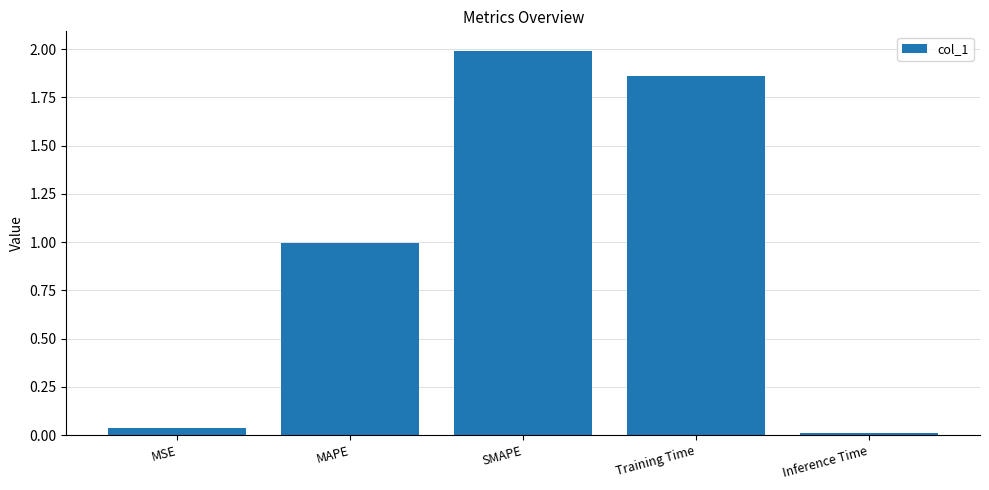

What is the change in value from SMAPE to Training Time?

-0.1